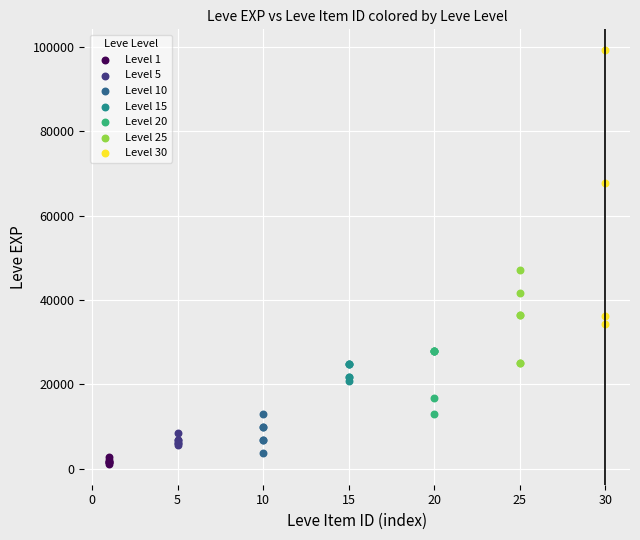

Which series contains the highest Y value?

Level 30